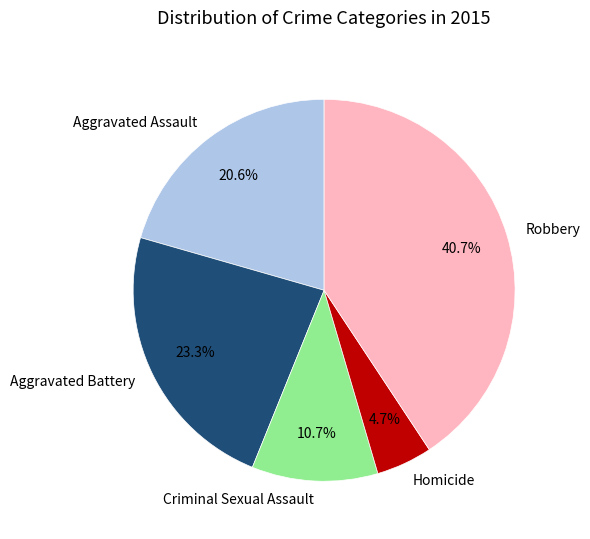

Is it true that Robbery is 41% of the pie?

True